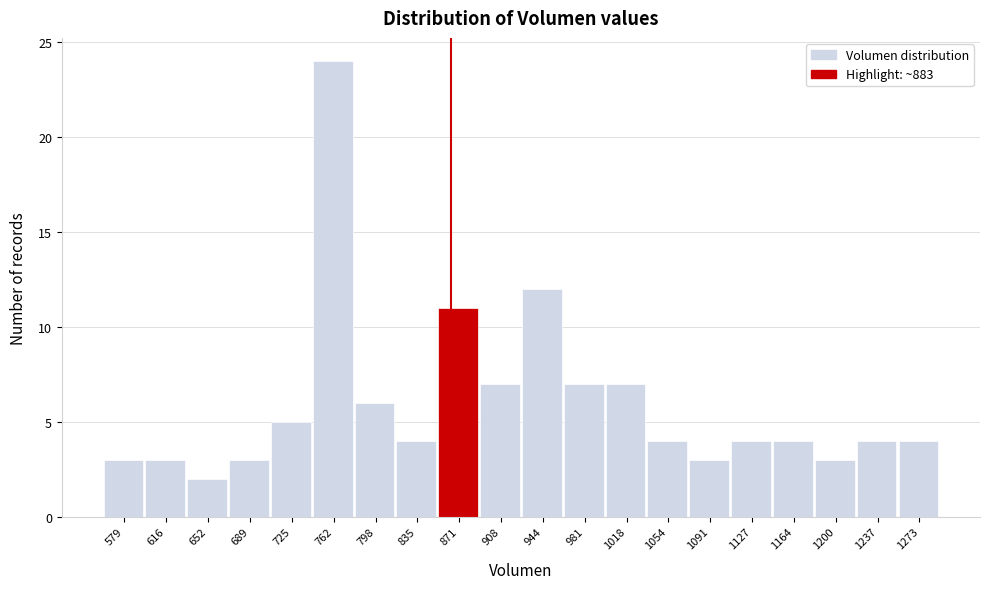

Reading left to right, extract all data points from this chart.

579=3	616=3	652=2	689=3	725=5	762=24	798=6	835=4	871=11	908=7	944=12	981=7	1018=7	1054=4	1091=3	1127=4	1164=4	1200=3	1237=4	1273=4